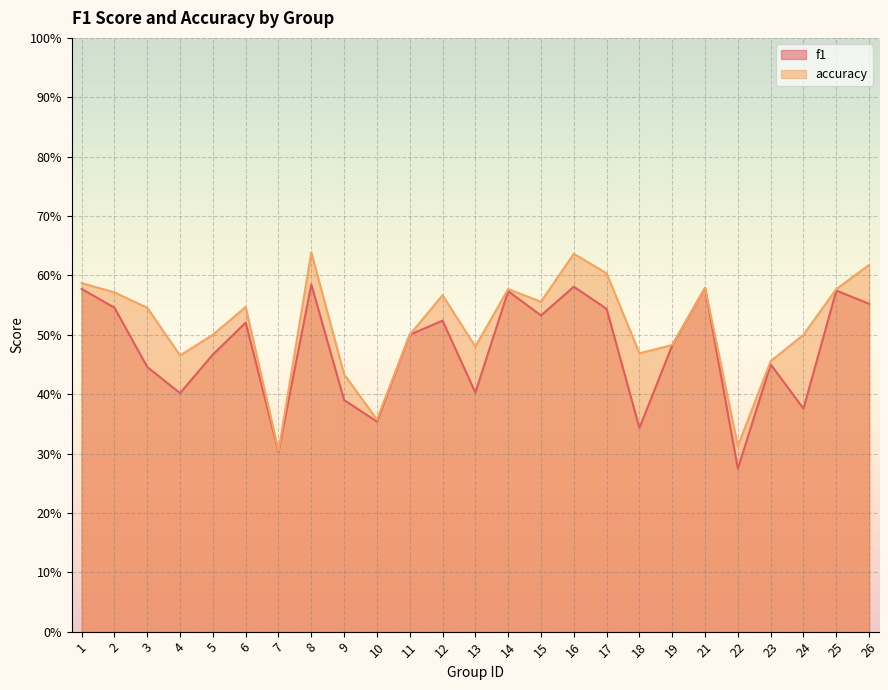

Count the accuracy values in the range 0 to 1.

25